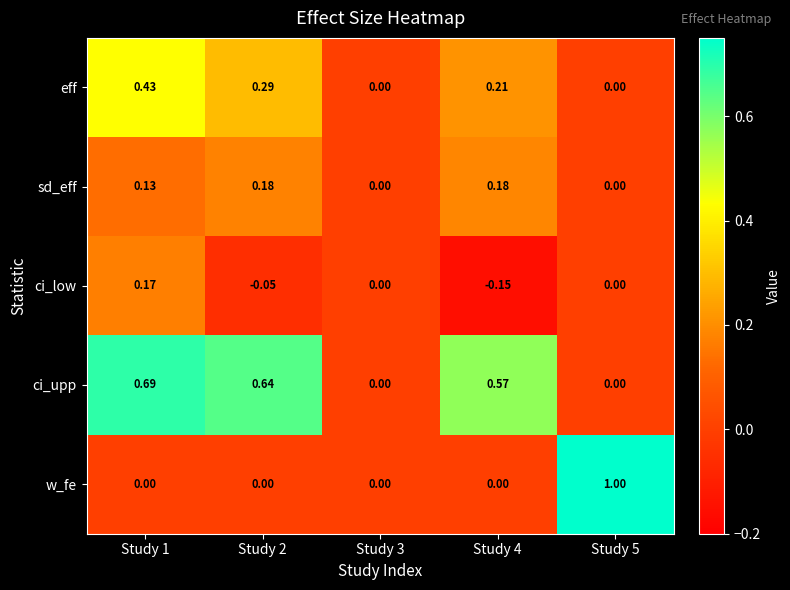

Which series has the largest total across all categories?

ci_upp